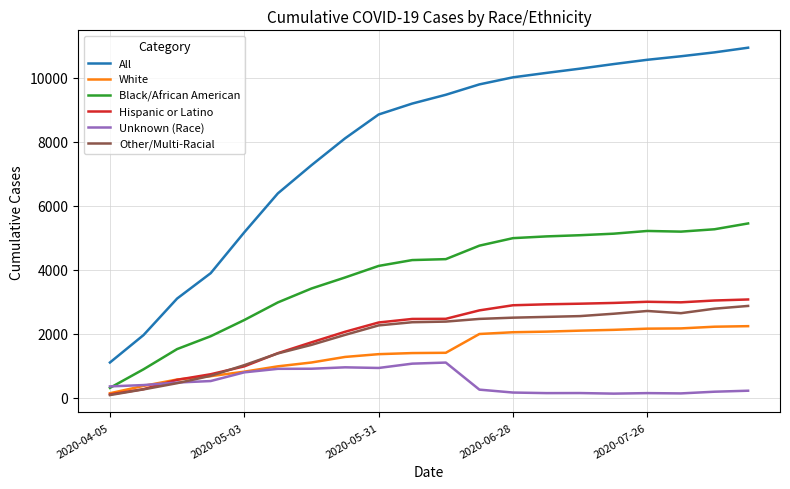

What is the maximum value for Other/Multi-Racial?

2867